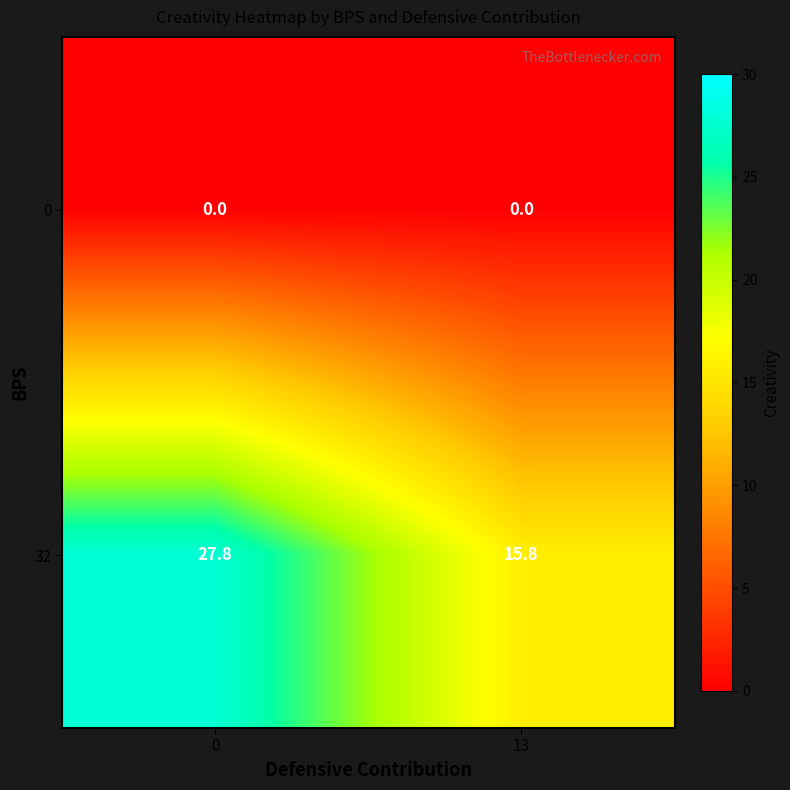

Rank the series at 13 from highest to lowest value.

32, 0